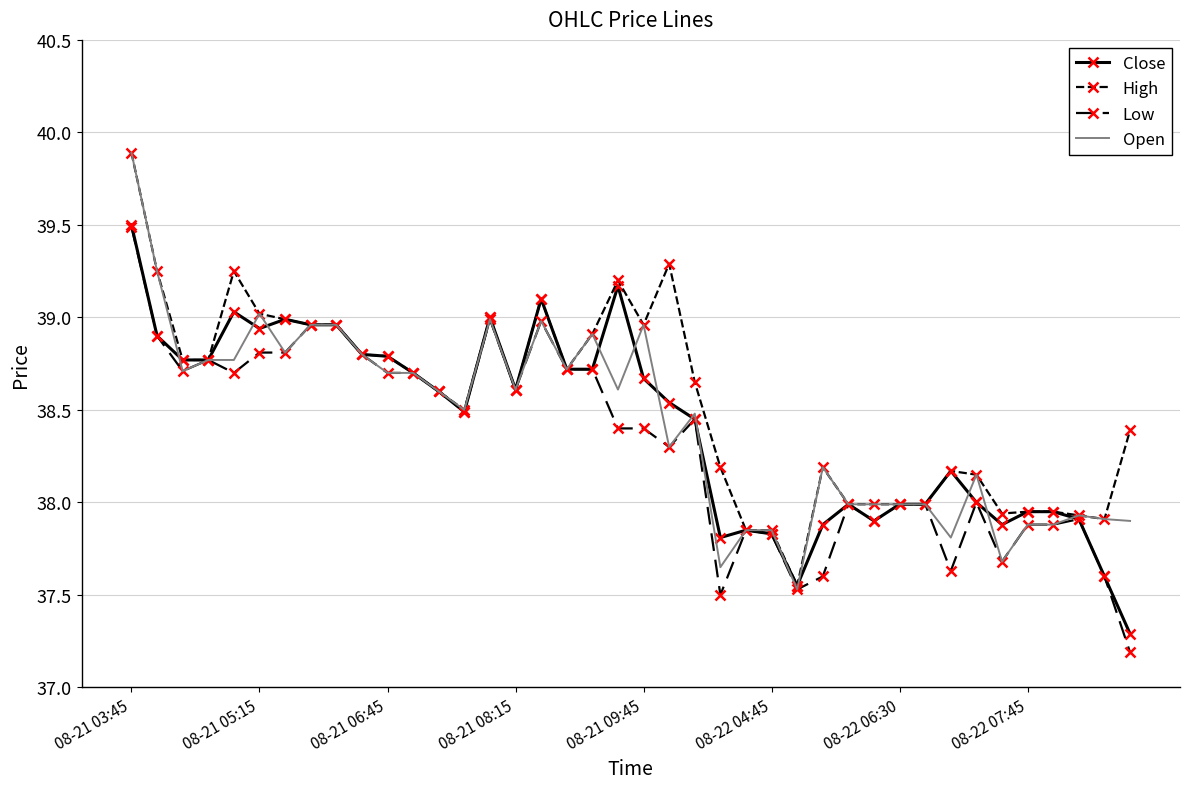

Does the chart have visible grid lines?

Yes